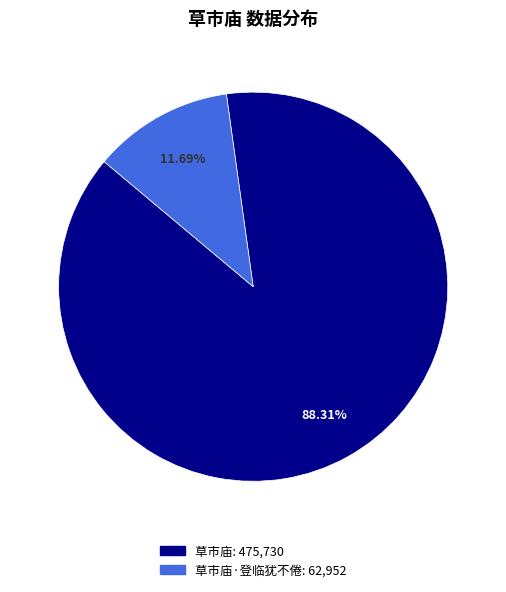

Does any single category account for the majority?

Yes